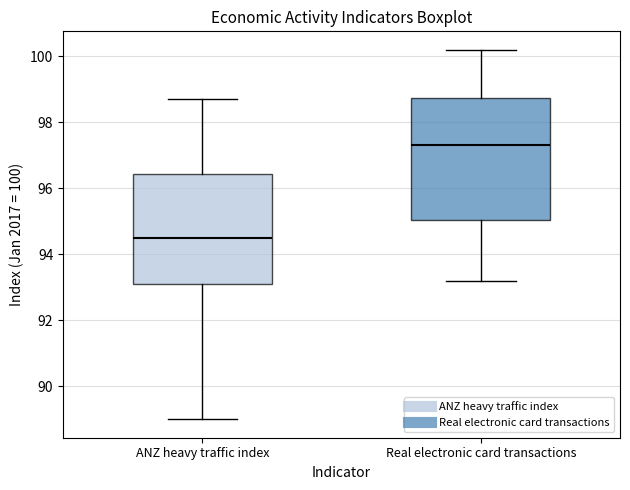

Which box has the lowest median line?

ANZ heavy traffic index